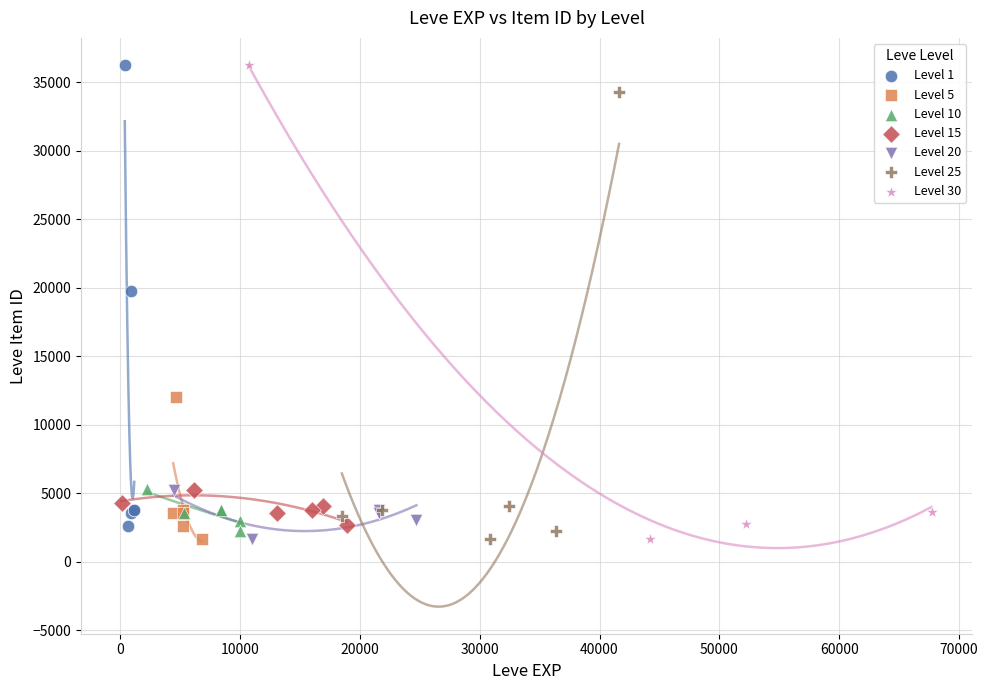

What are all the series names shown in the legend?

Level 1, Level 5, Level 10, Level 15, Level 20, Level 25, Level 30